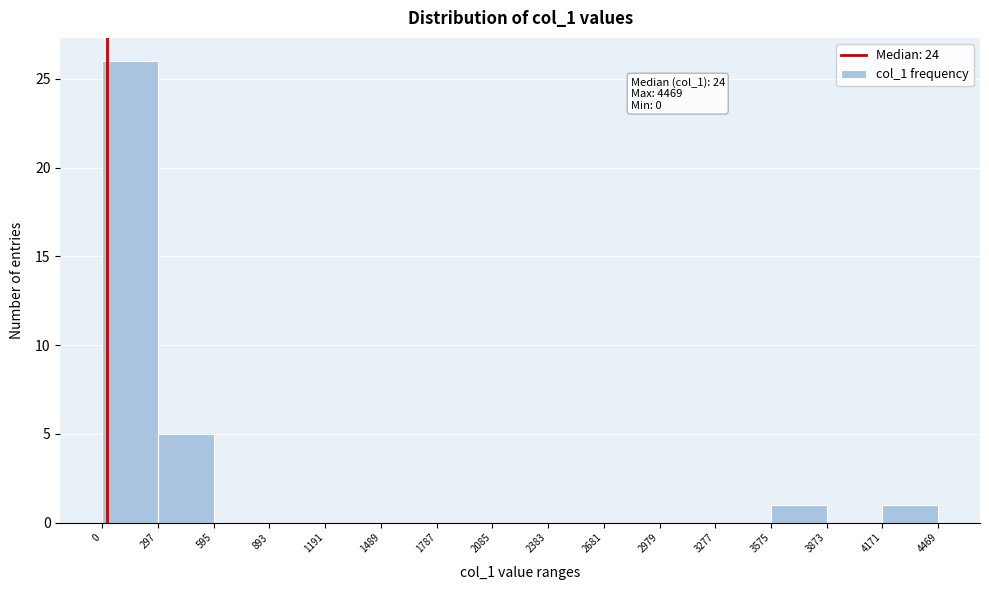

Over which range of the x-axis is the bar tallest?

0 to 297